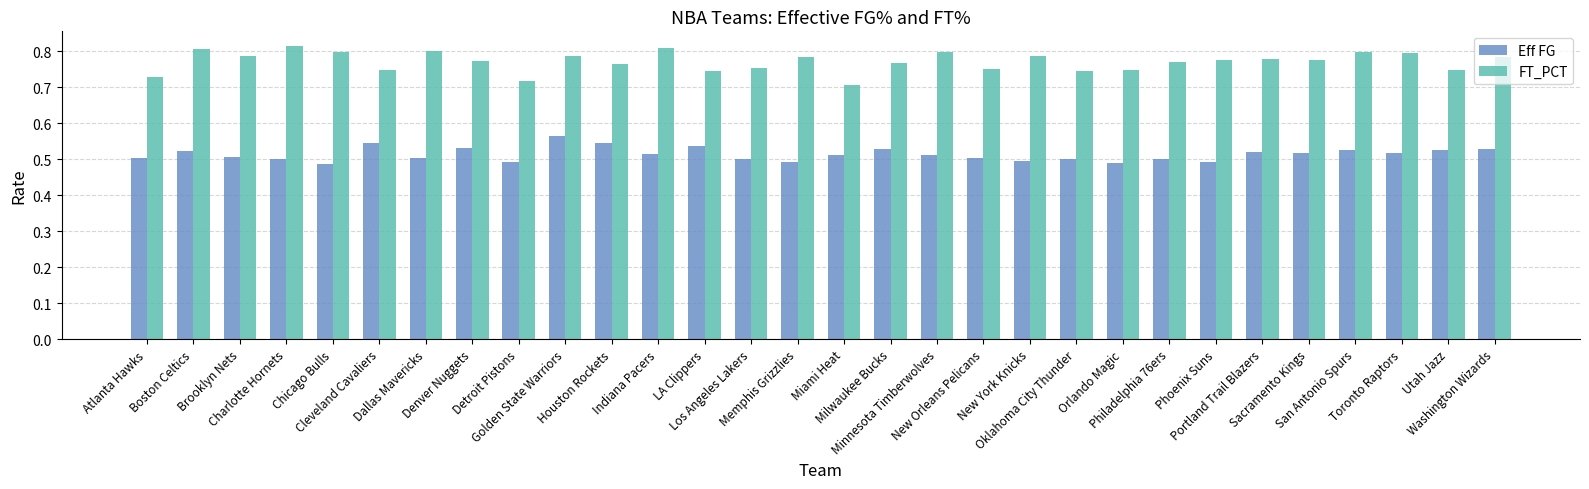

List the series in order of their peak value, lowest first.

Eff FG, FT_PCT